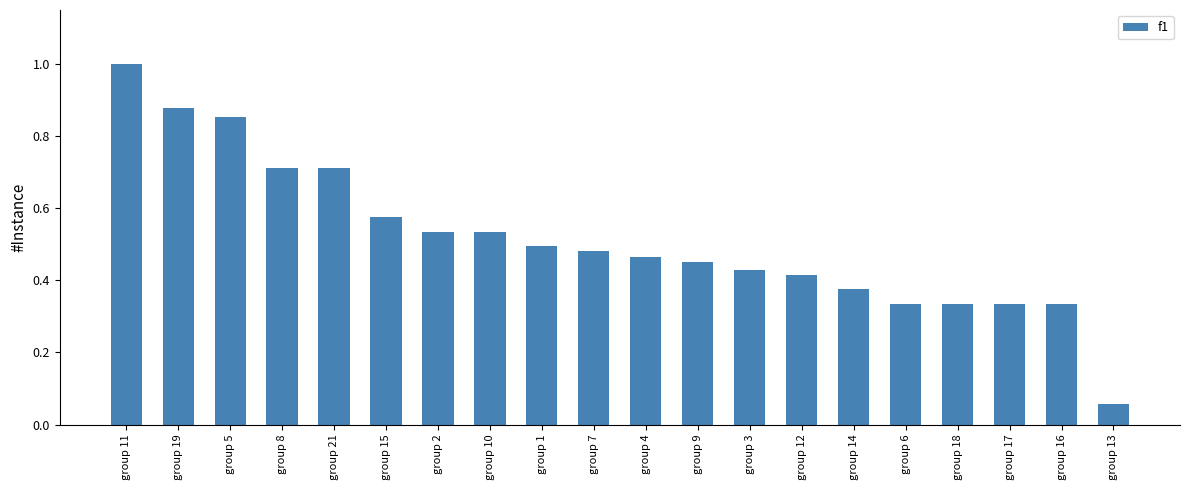

Does the chart contain any negative values?

No